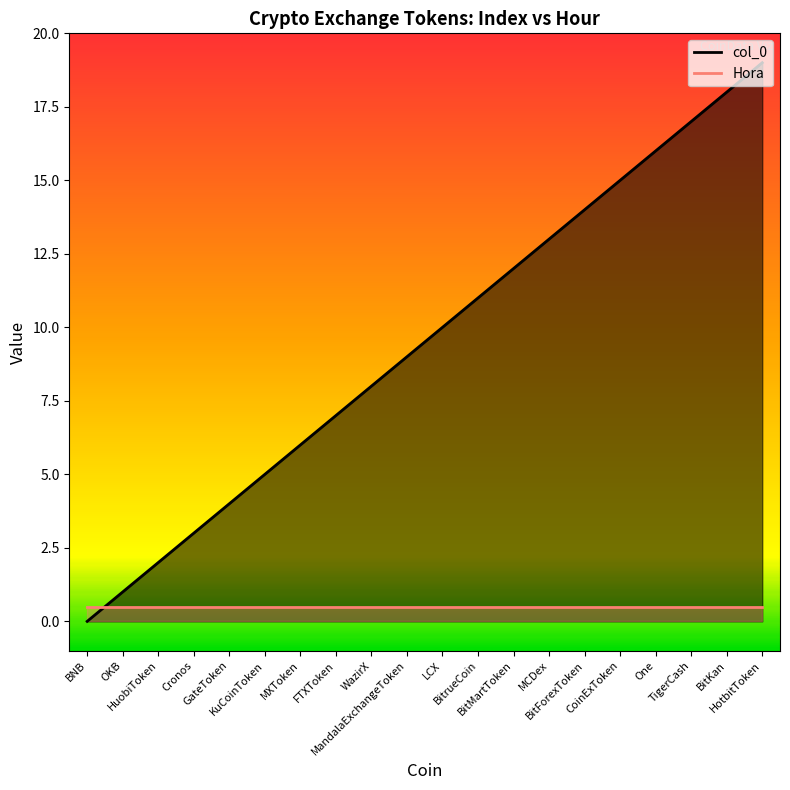

What is the sum of all values?

190